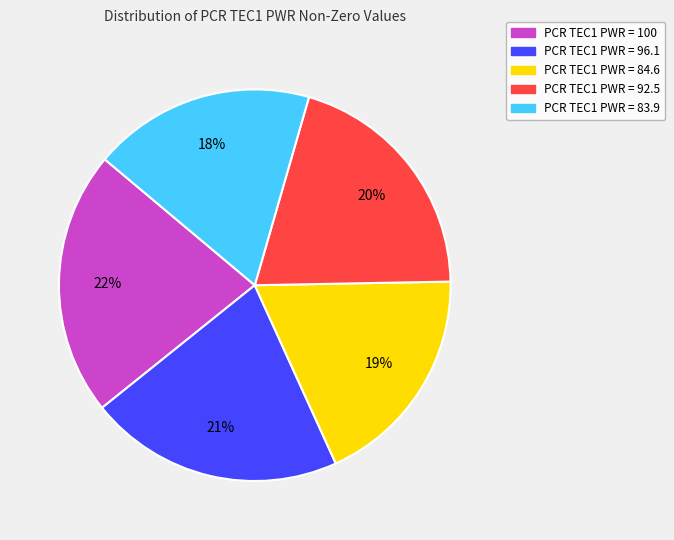

To the nearest percent, what is the difference between the largest and smallest slice percentages?

4%